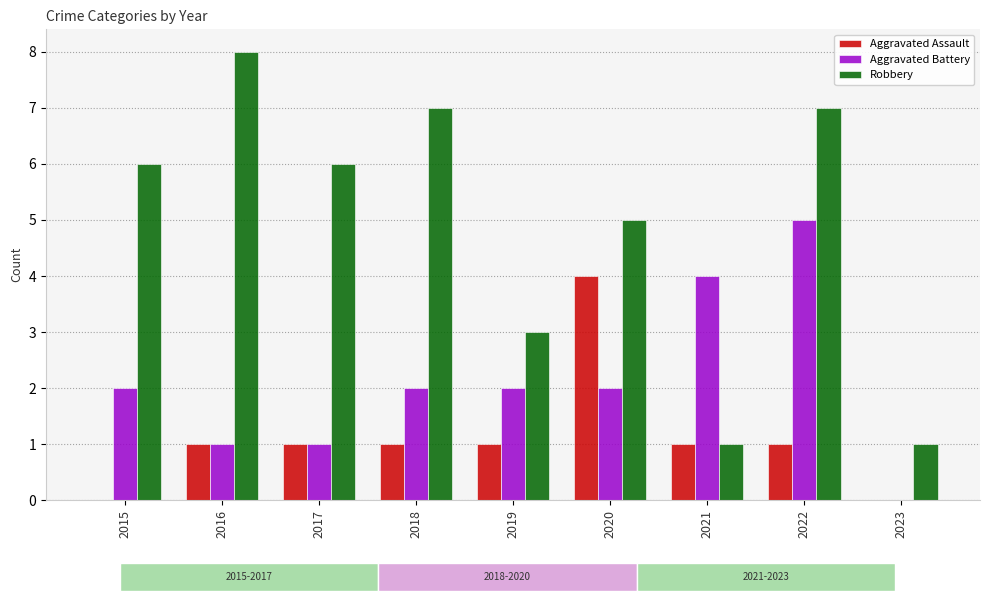

What is the difference between the highest and lowest values at 2020?

3